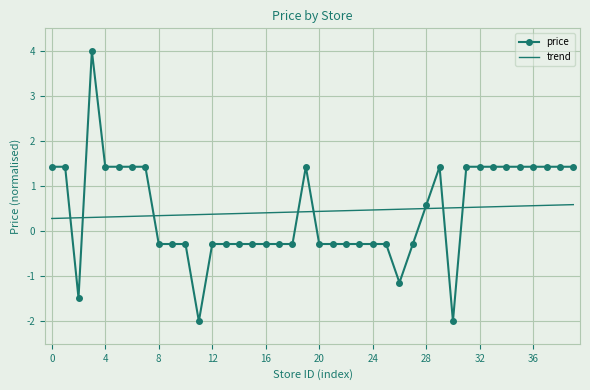

How many times do price and trend cross each other?

8